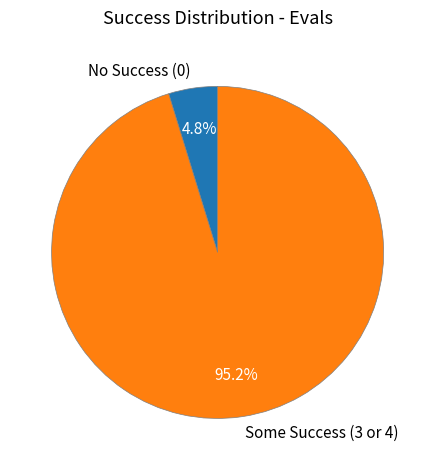

What is the largest slice in the pie chart?

Some Success (3 or 4)